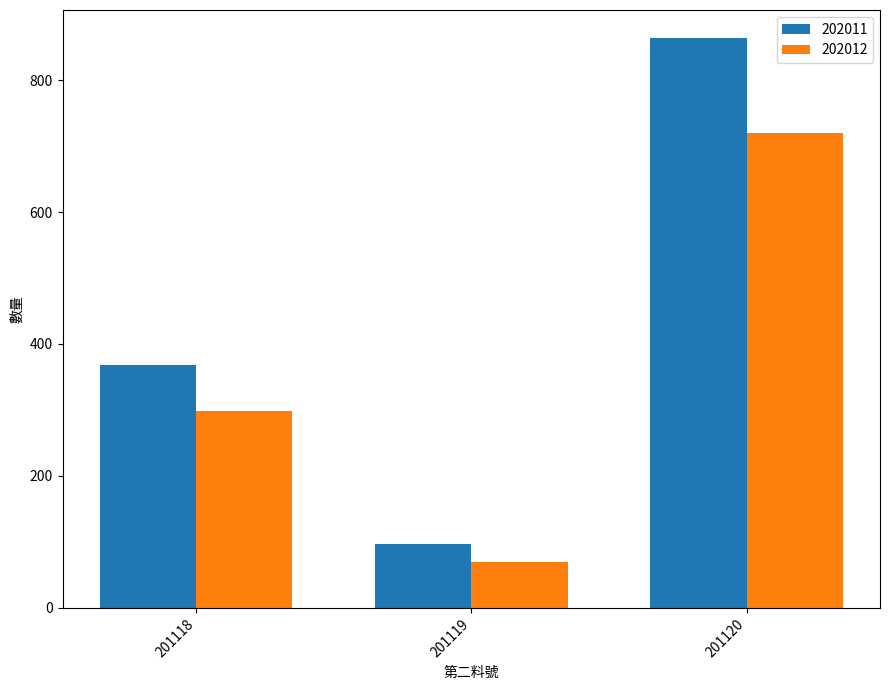

Reading left to right, transcribe all the data shown in this chart.

202011: 201118=368	201119=97	201120=863
202012: 201118=298	201119=70	201120=720